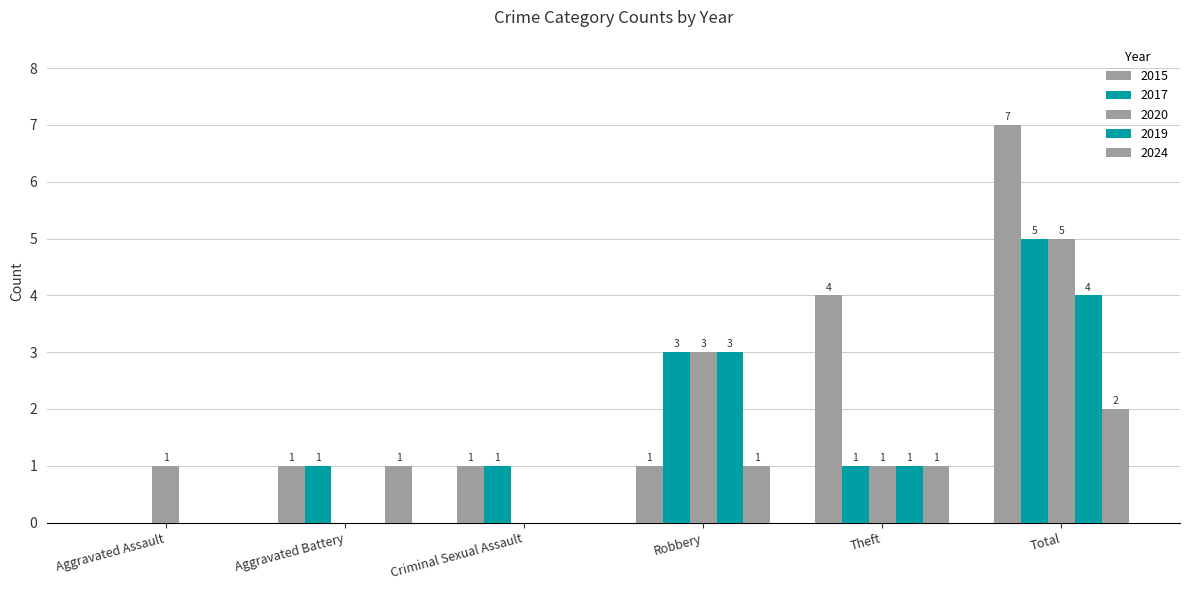

What is the total value across all series at Theft?

8